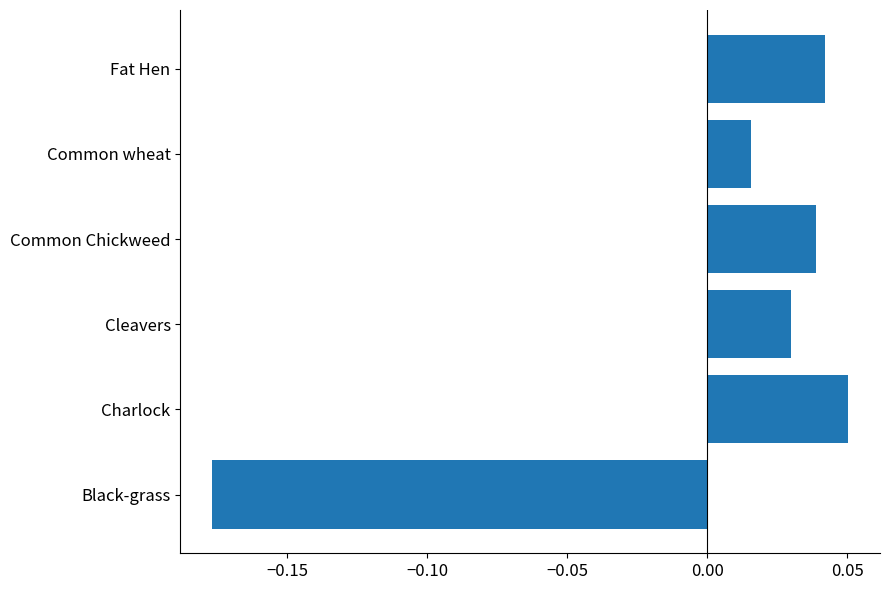

The chart shows a value of 0.0 at Charlock. True or false?

False